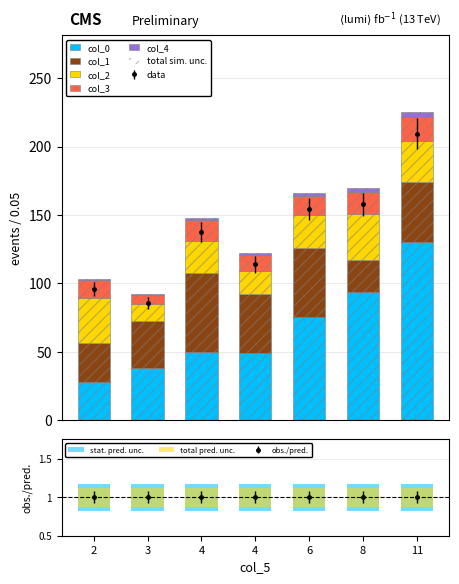

What is the difference between the highest and lowest values at 8?

91.0